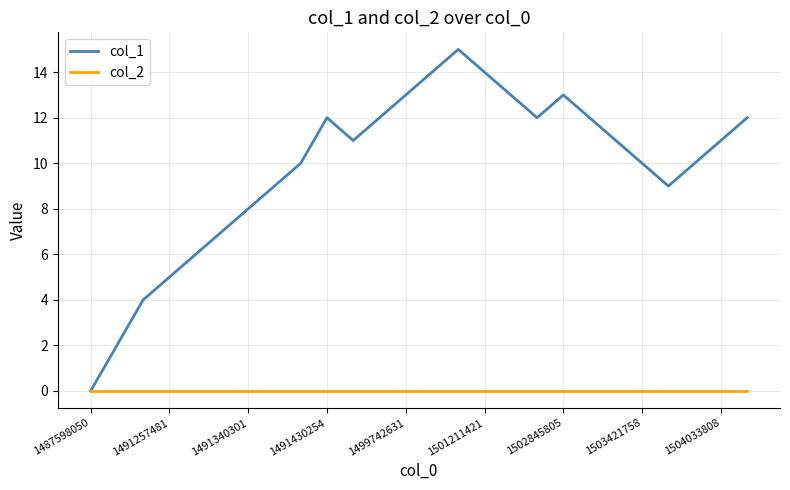

What is the highest value of the col_1 series?

15